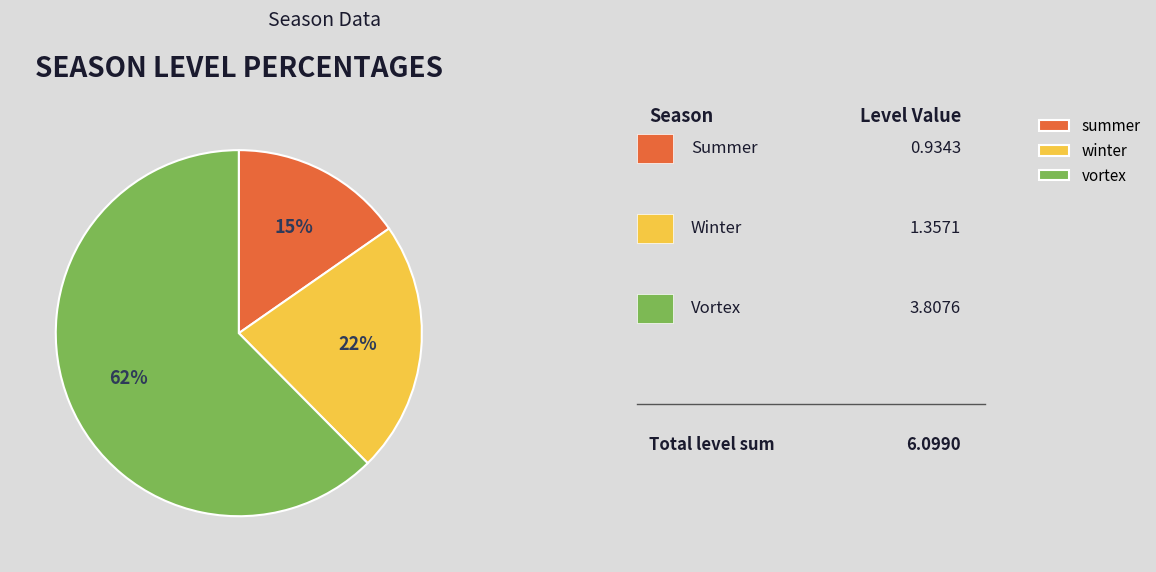

Do winter and summer together represent more than half of the pie?

No